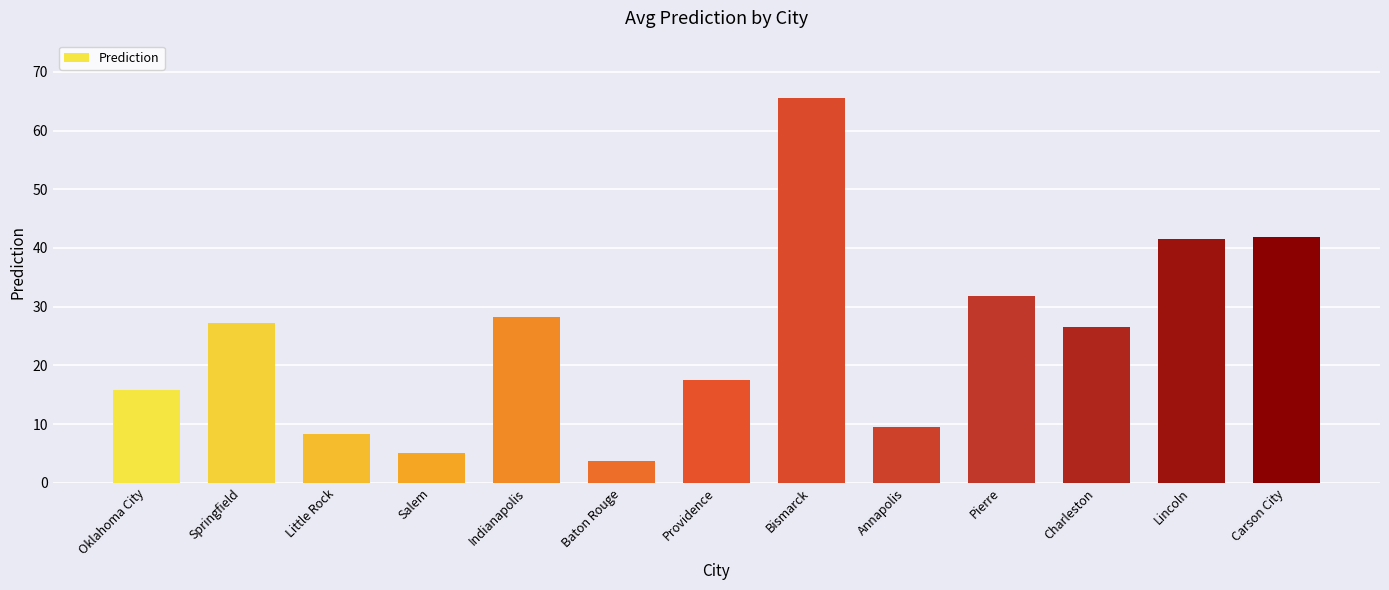

How many distinct data groups are displayed?

1